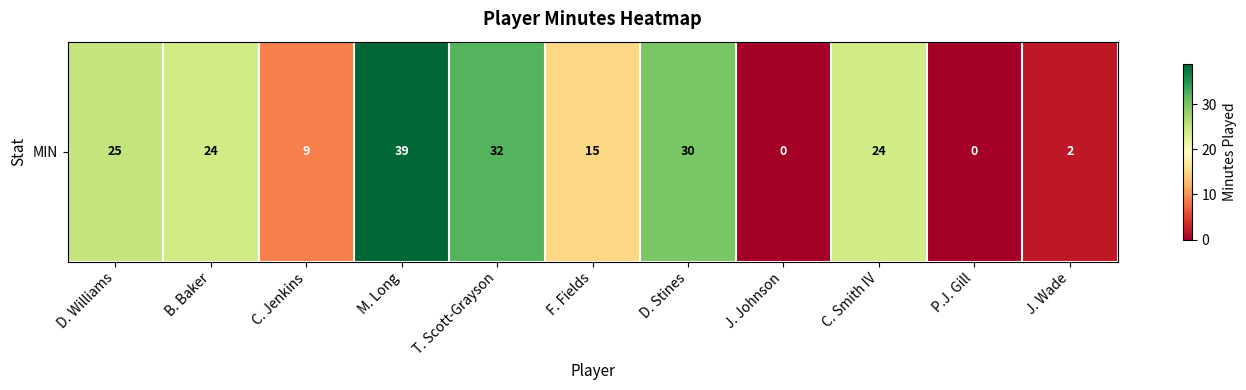

The chart shows a value of 39 at M. Long. True or false?

True